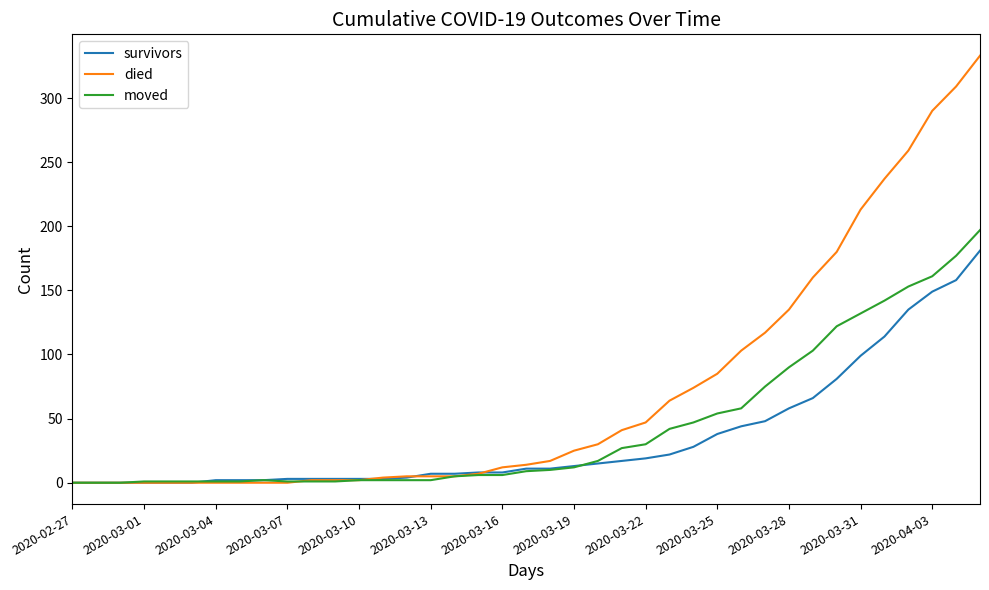

List the series in order of their overall mean, highest first.

died, moved, survivors